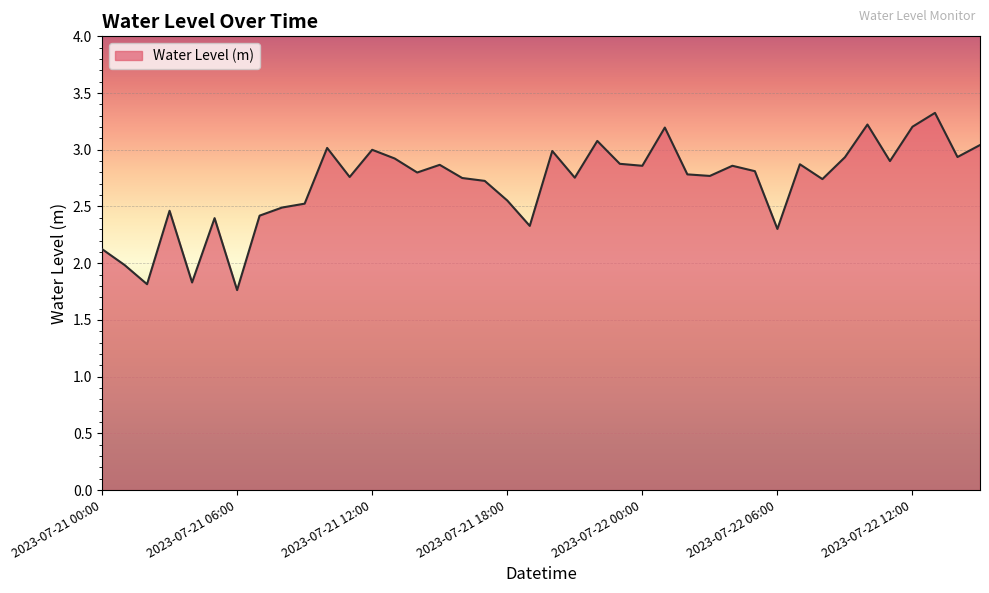

What is the difference between the maximum and minimum values?

1.6